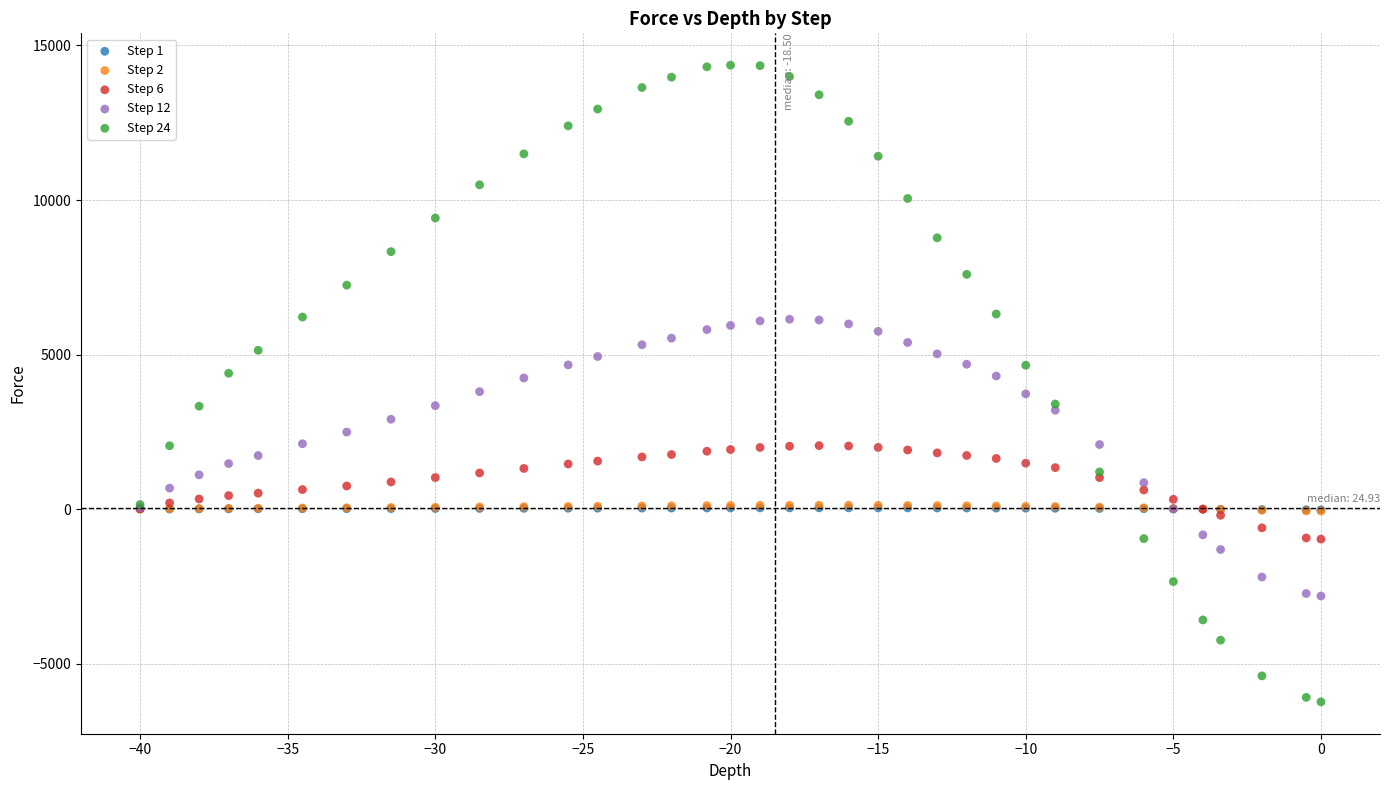

What are all the series names shown in the legend?

Step 1, Step 2, Step 6, Step 12, Step 24